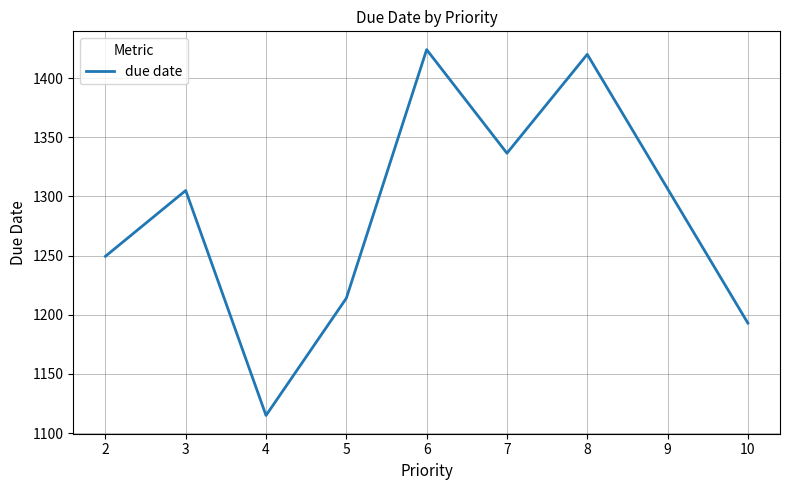

What value does the data have at 2?

1249.4